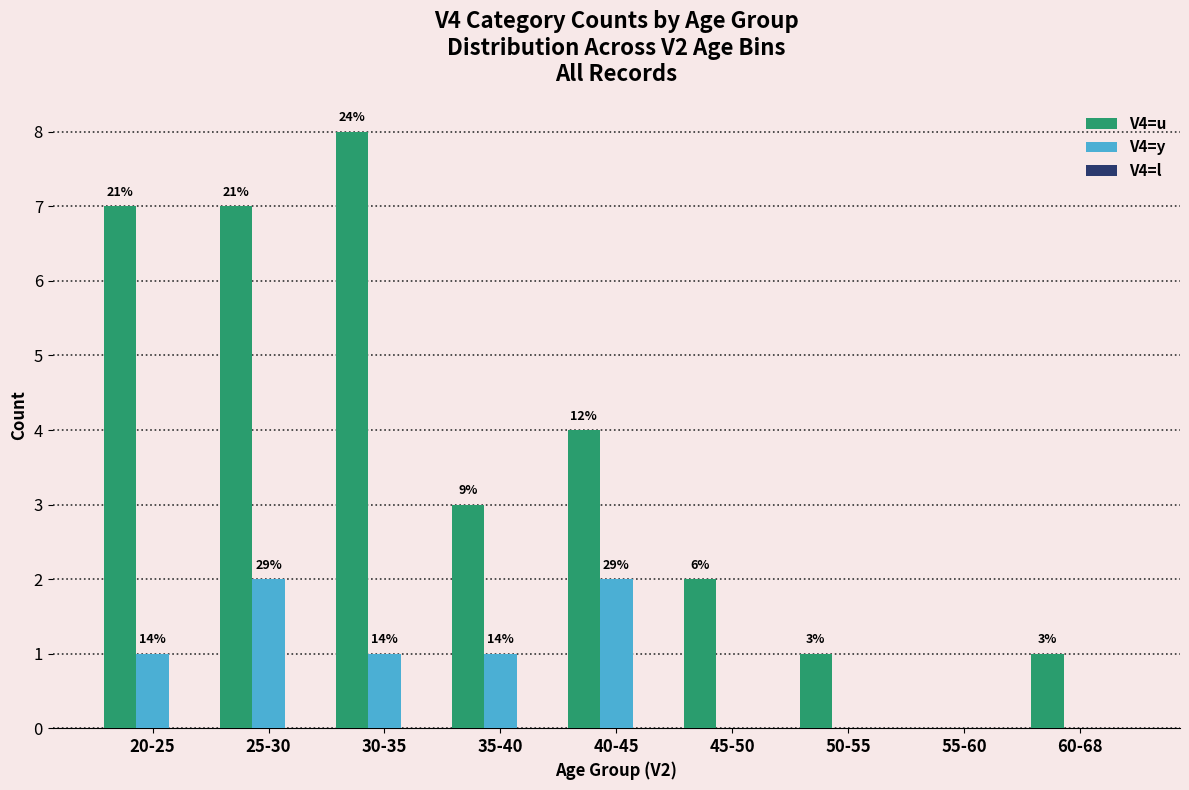

At which label does V4=y first exceed 1?

25-30